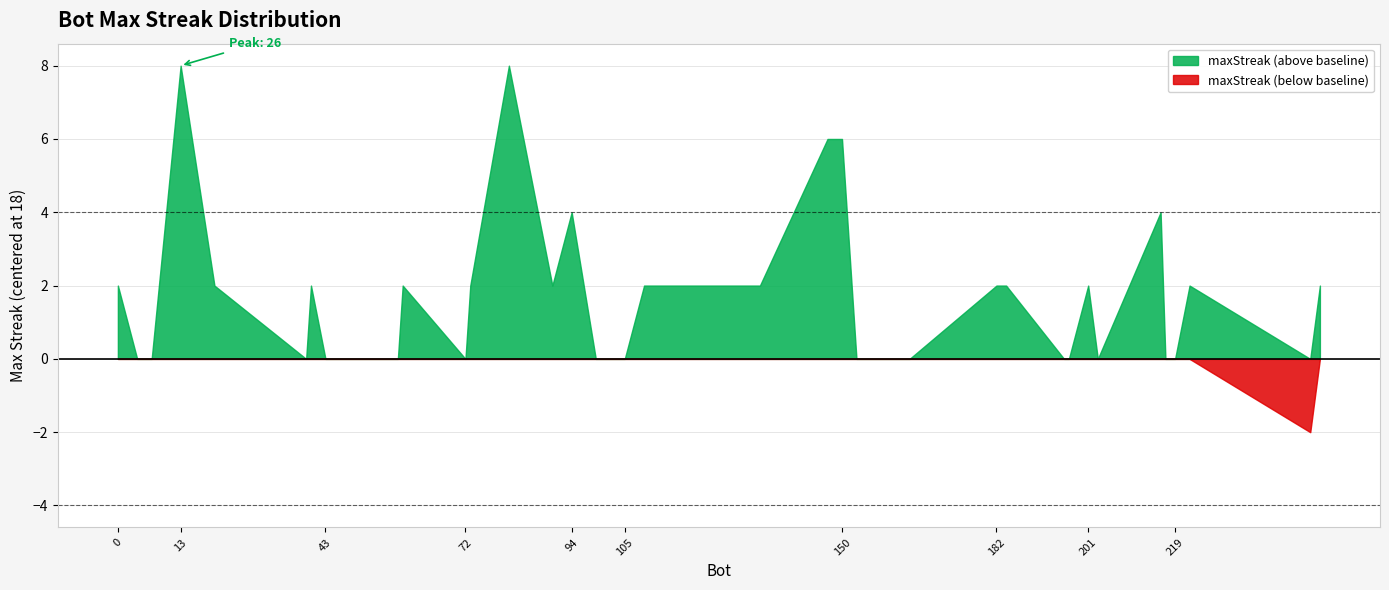

Reading left to right, transcribe all the data shown in this chart.

0=20	4=18	6=18	7=18	13=26	20=20	39=18	40=20	43=18	52=18	58=18	59=20	72=18	73=20	81=26	90=20	94=22	99=18	103=18	104=18	105=18	109=20	133=20	147=24	150=24	153=18	162=18	164=18	182=20	184=20	196=18	197=18	201=20	203=18	216=22	217=18	219=18	222=20	247=16	249=20